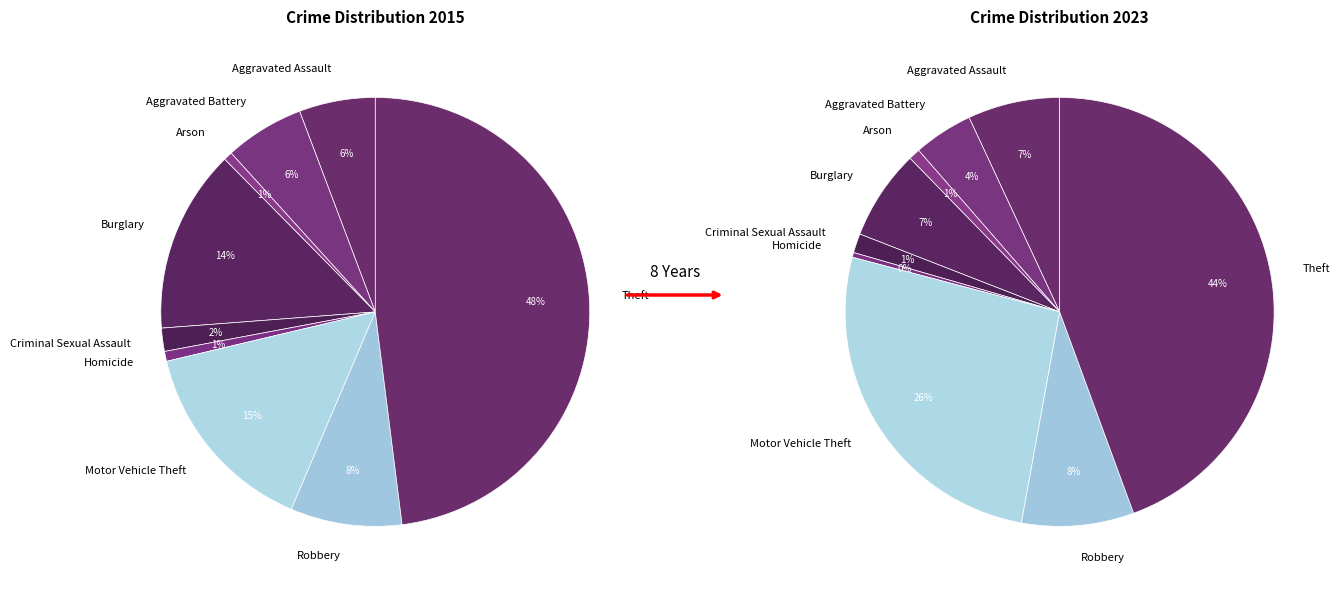

To the nearest percent, what is the difference between the 2 and values_2023 slice percentages?

4%